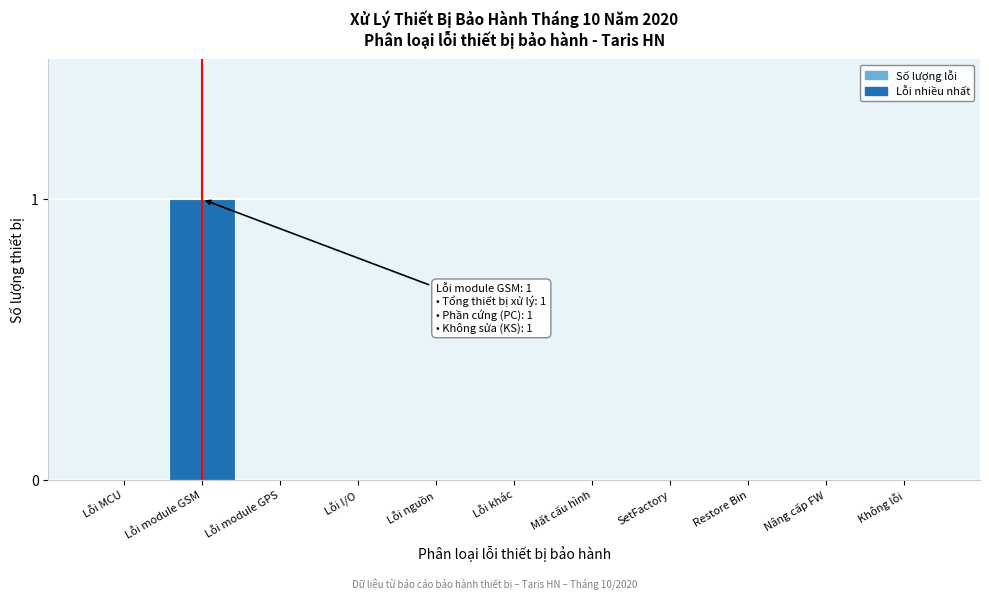

Reading left to right, list all the values displayed in this chart.

Lỗi MCU=0	Lỗi module GSM=1	Lỗi module GPS=0	Lỗi I/O=0	Lỗi nguồn=0	Lỗi khác=0	Mất cấu hình=0	SetFactory=0	Restore Bin=0	Nâng cấp FW=0	Không lỗi=0